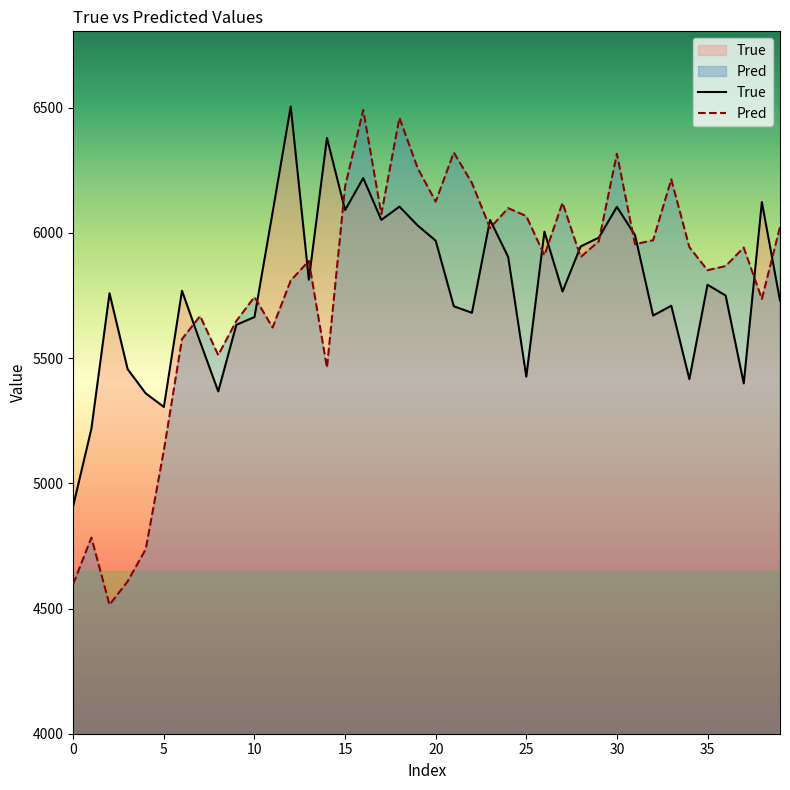

At which label does Pred first exceed 5941?

15